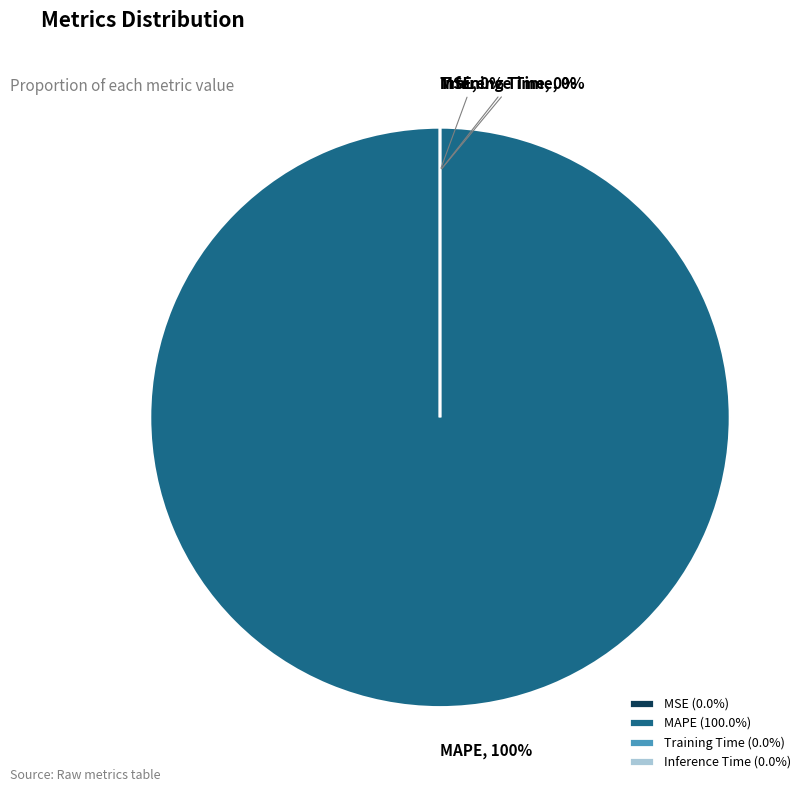

The MAPE slice represents 99% of the pie. True or false?

False